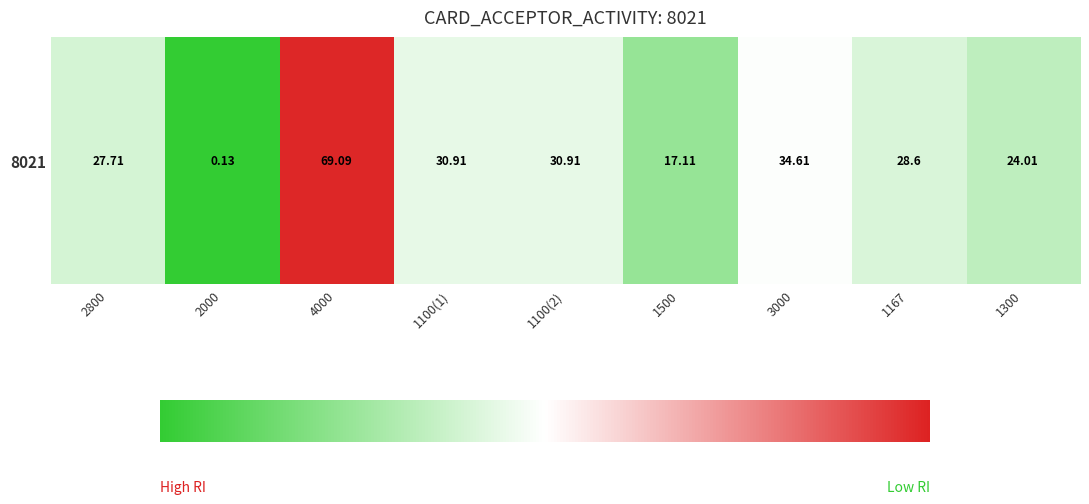

Which has a higher value, 3000 or 1167?

3000